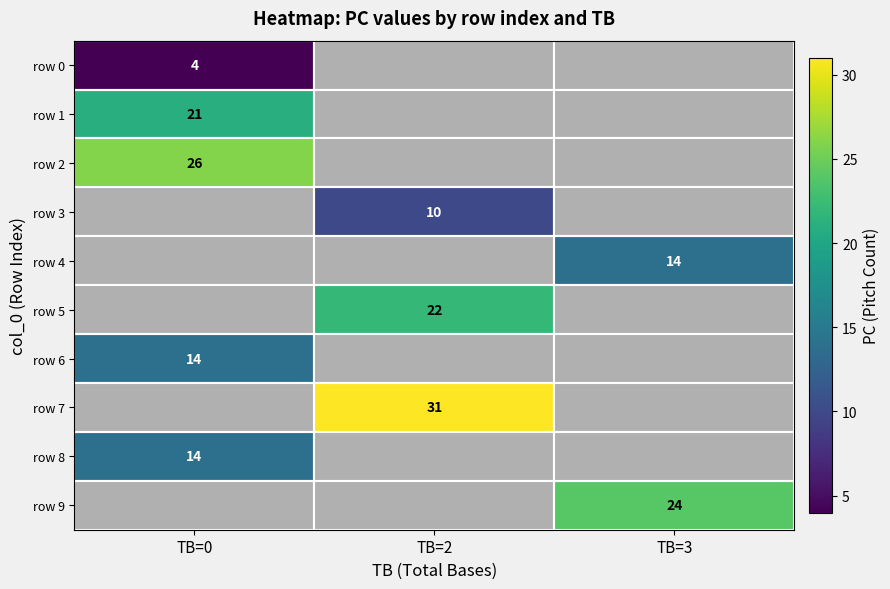

True or false: row 1 has a value of 21 at TB=0.

True